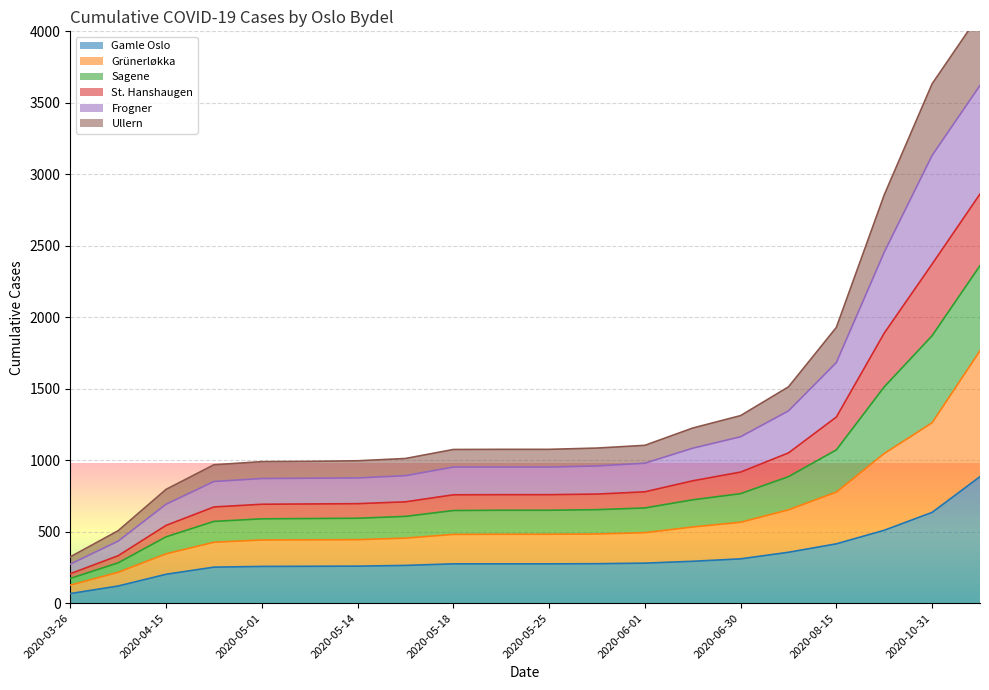

What is the maximum value for Gamle Oslo?

885